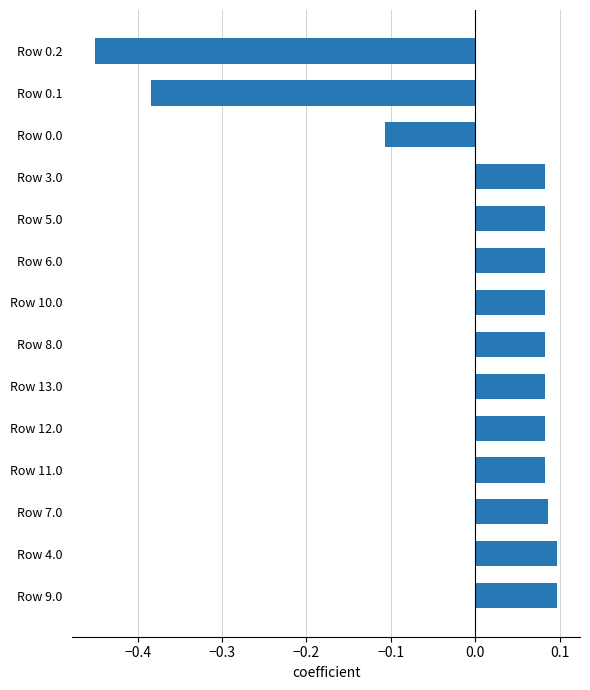

Which category has the lowest value across all series?

Row 0.2